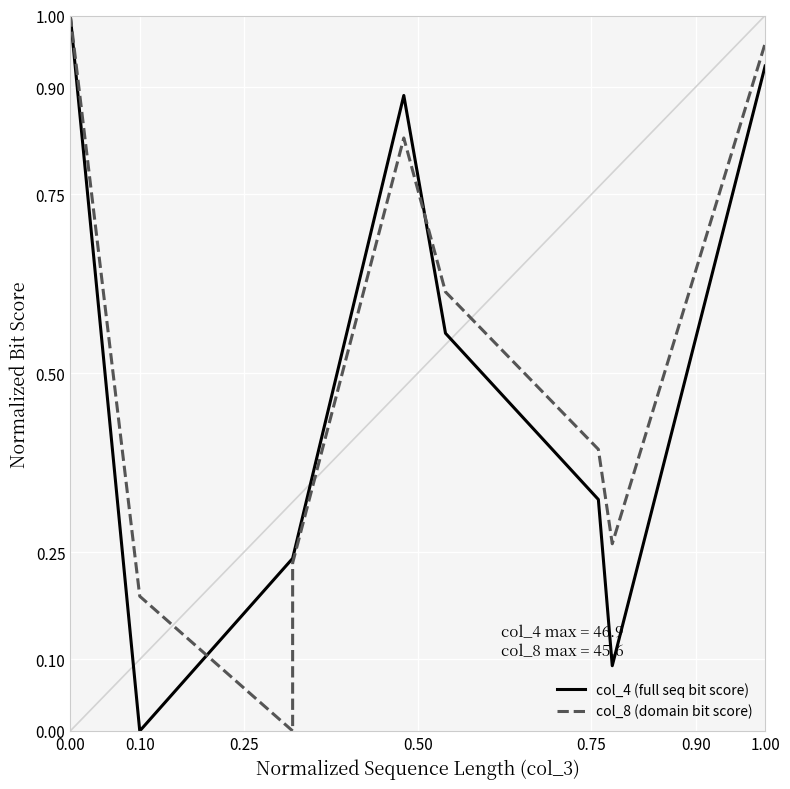

How many times do col_4 (full seq bit score) and col_8 (domain bit score) cross each other?

2